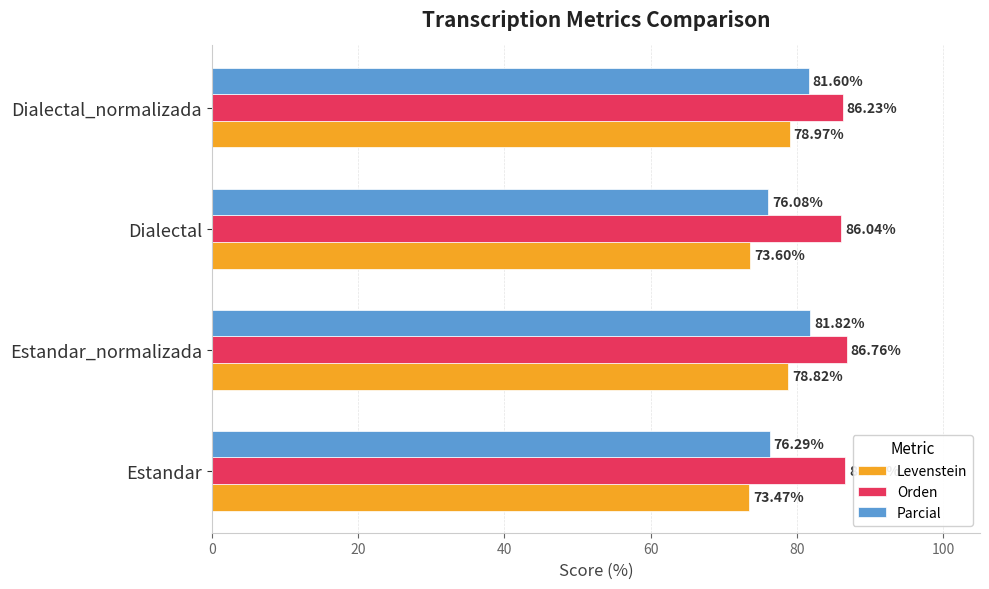

At which label is Levenstein closest to 76?

Dialectal